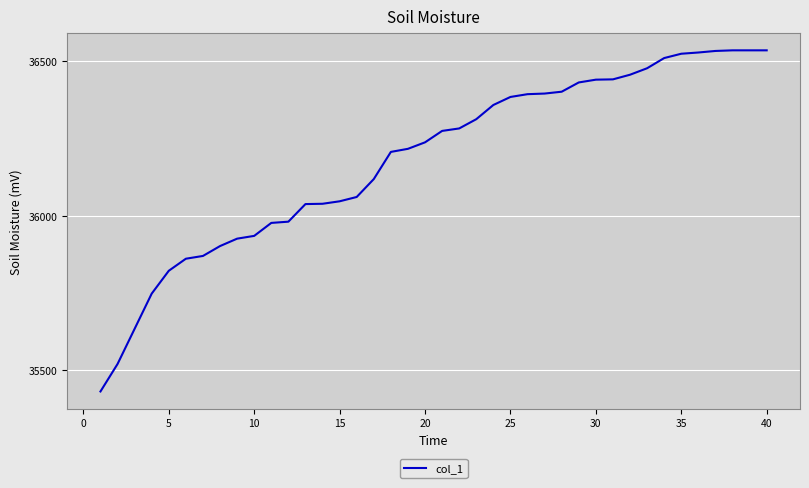

What is the difference between the maximum and minimum values?

1105